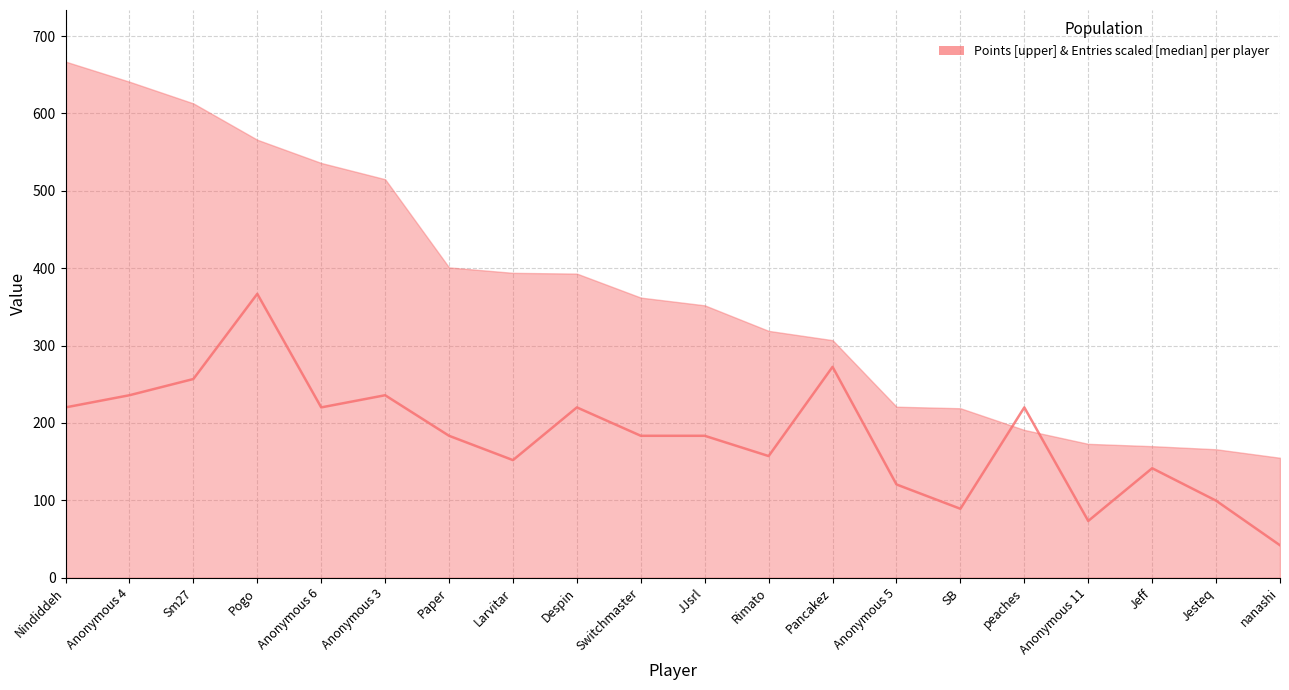

How many lines are shown in the chart?

1